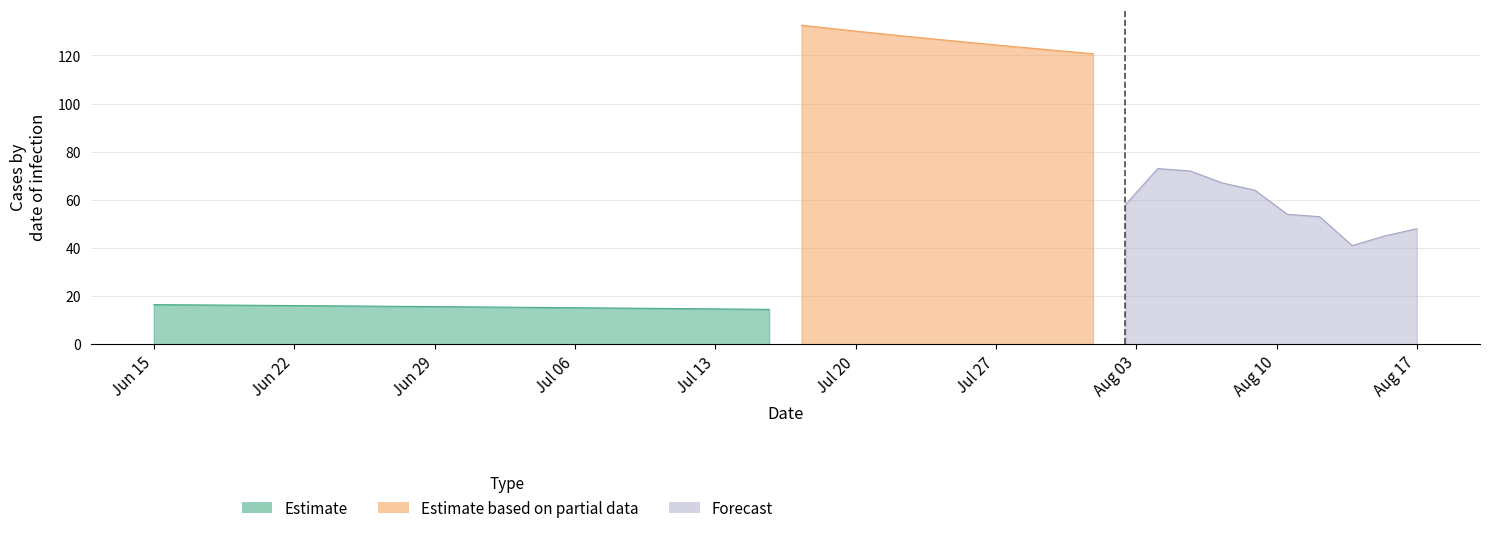

How many lines are shown in the chart?

4